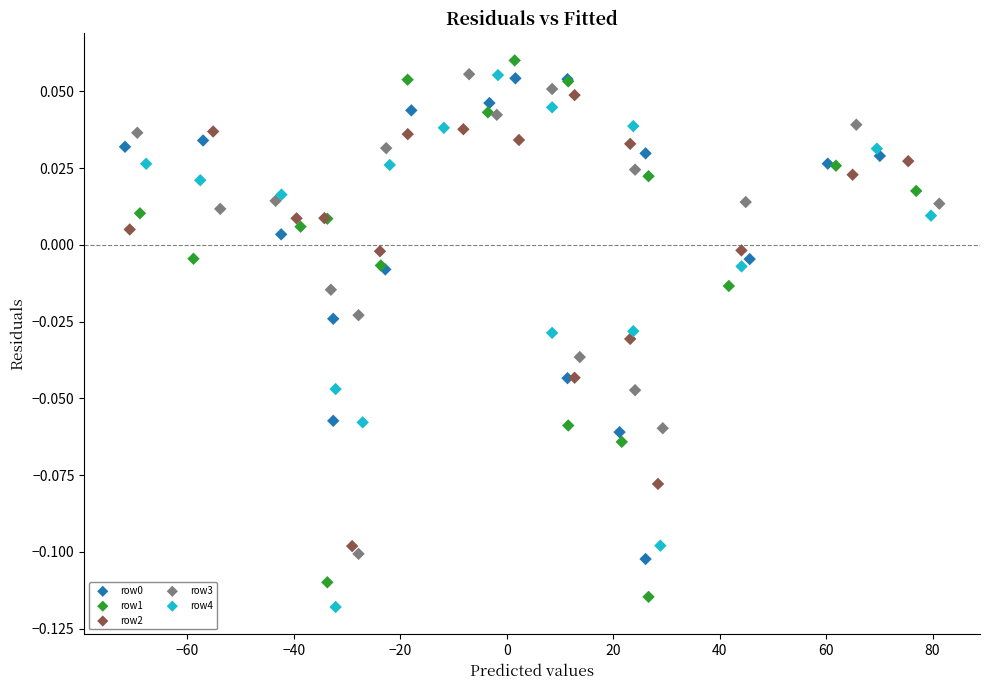

Which series contains the highest Y value?

row1